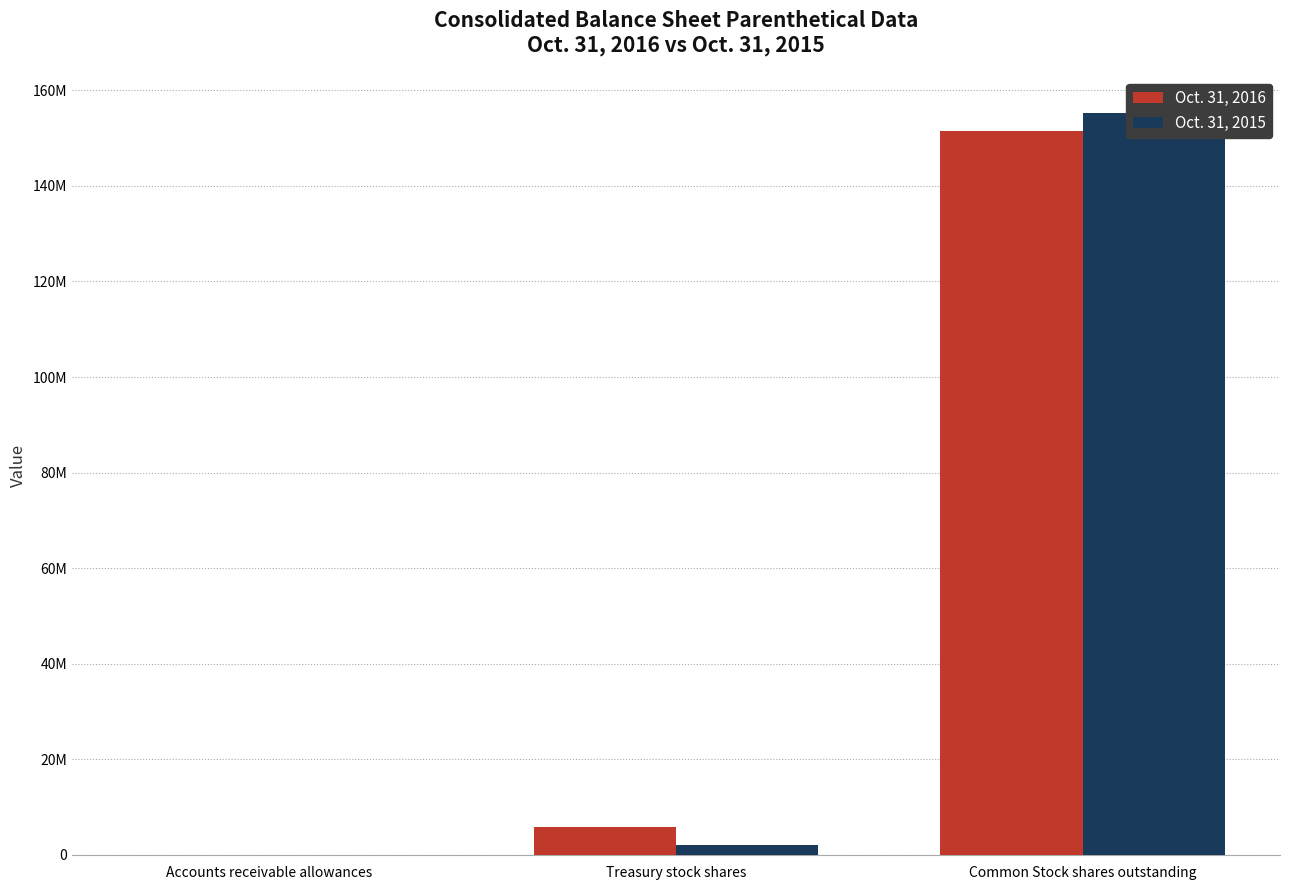

True or false: Oct. 31, 2015 has a value of 214840060 at Common Stock shares outstanding.

False